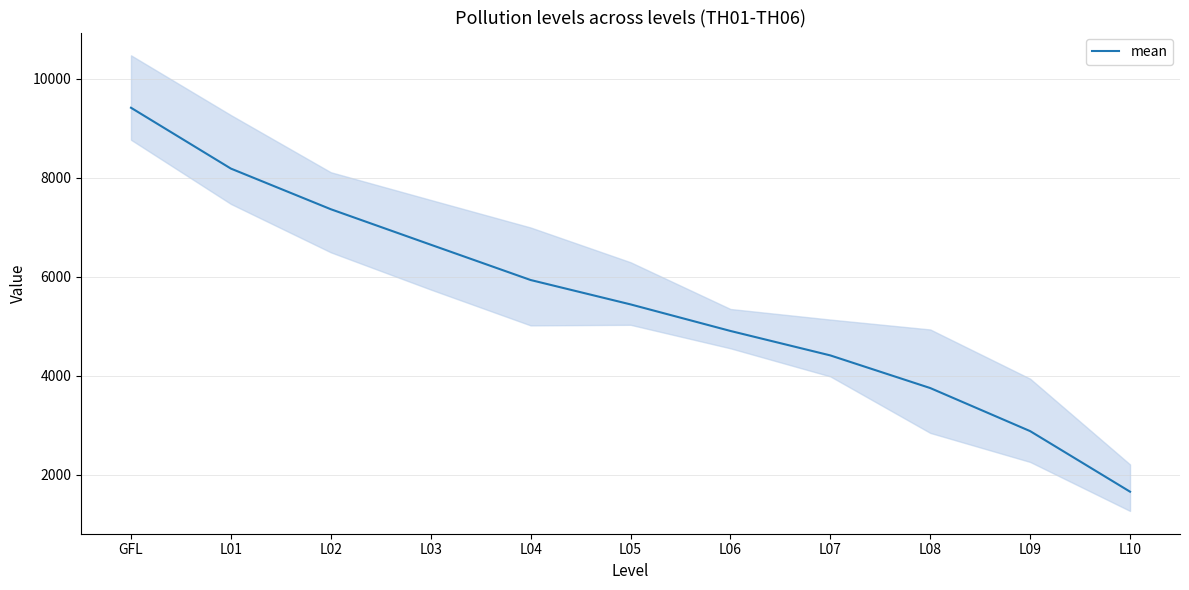

How many lines are shown in the chart?

1